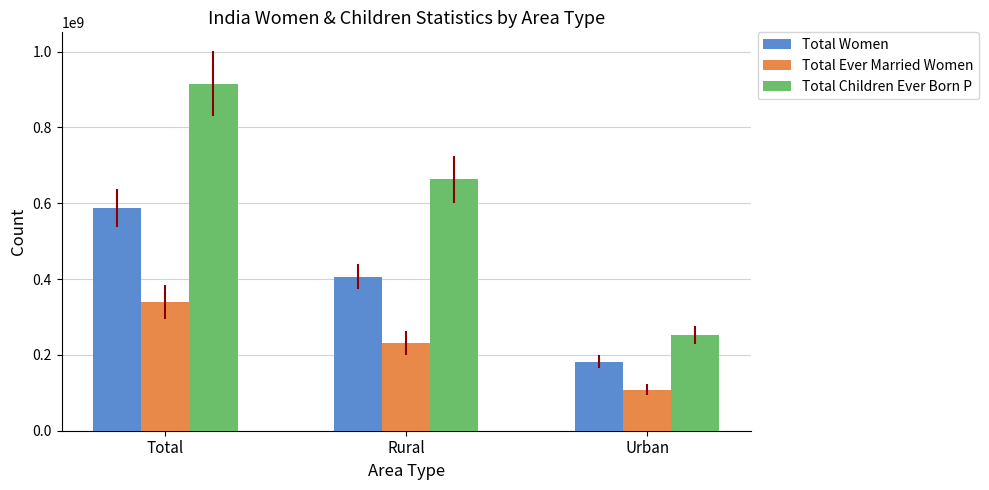

Rank the series by their maximum value, from highest to lowest.

Total Children Ever Born P, Total Women, Total Ever Married Women